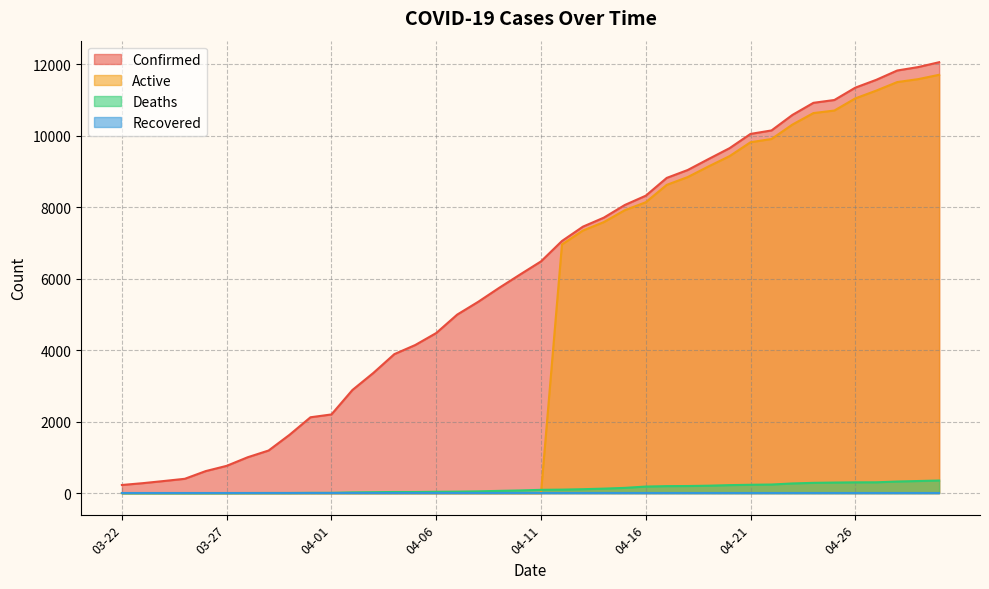

True or false: Active and Confirmed intersect in this chart.

False